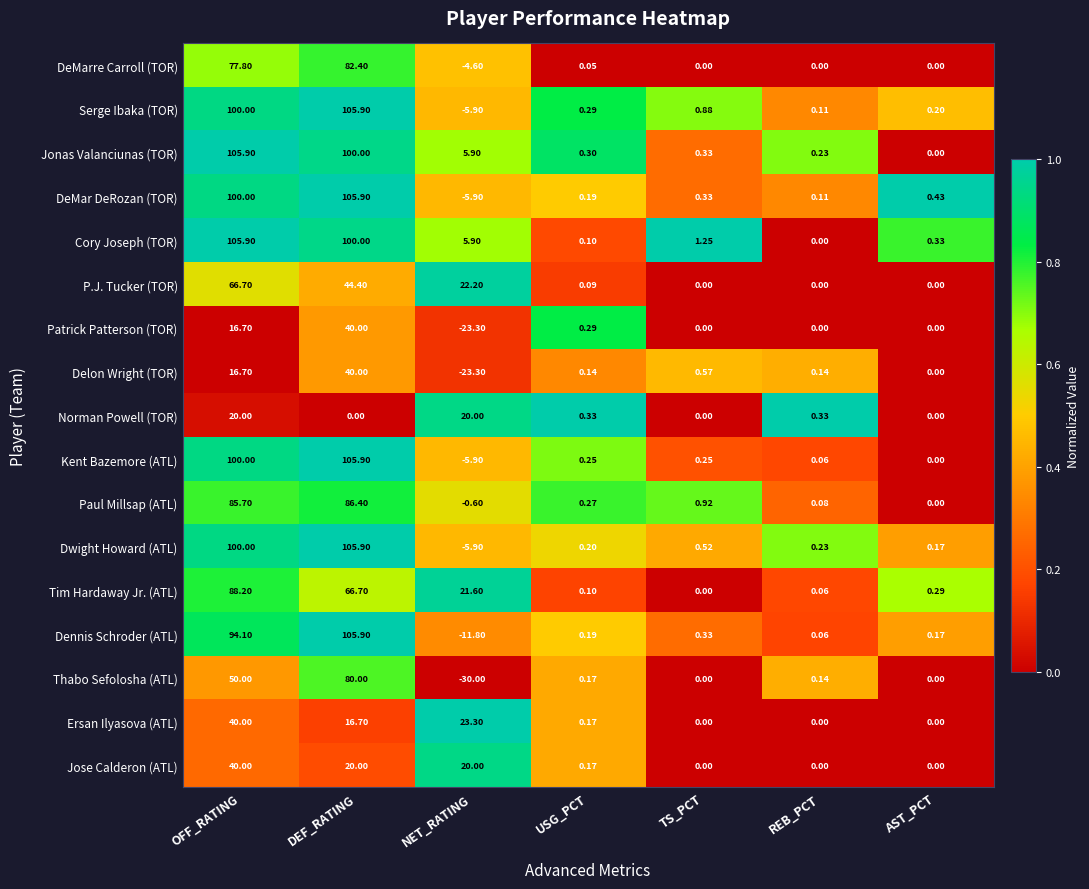

Which series changed the most between DEF_RATING and NET_RATING?

Dennis Schroder (ATL)